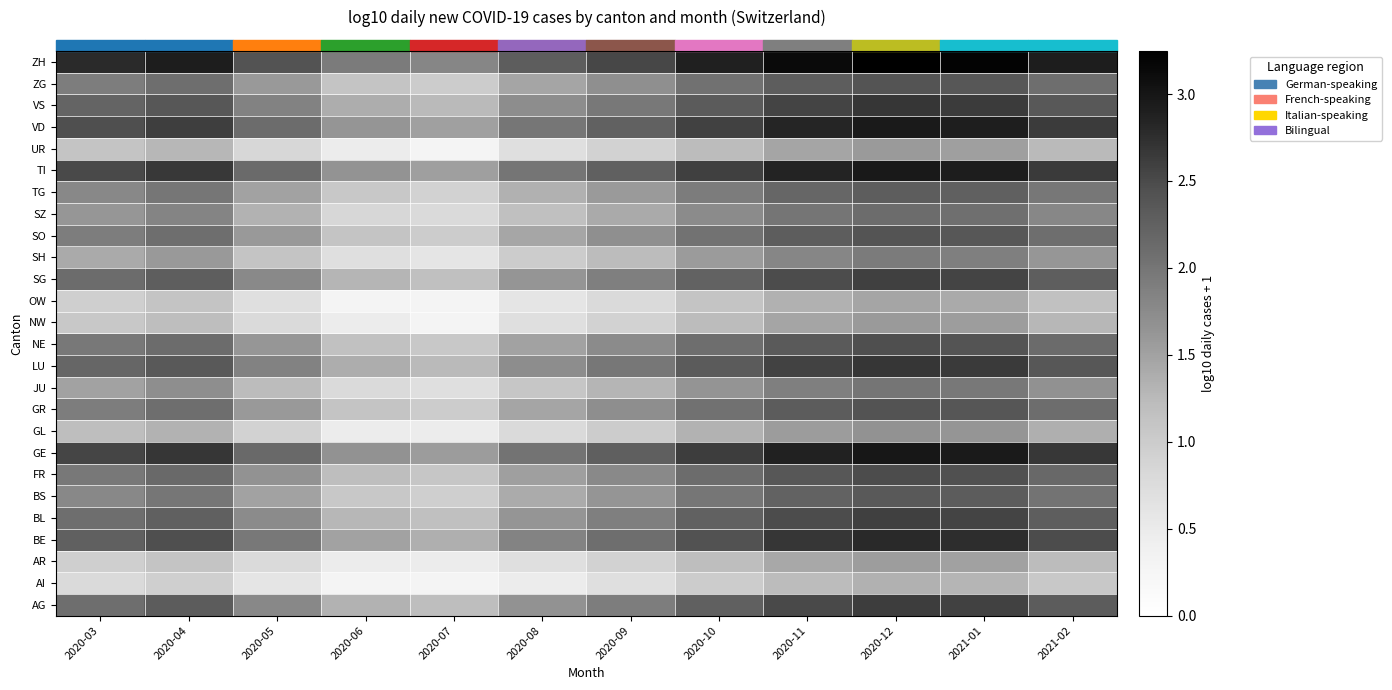

How many distinct data groups are displayed?

26